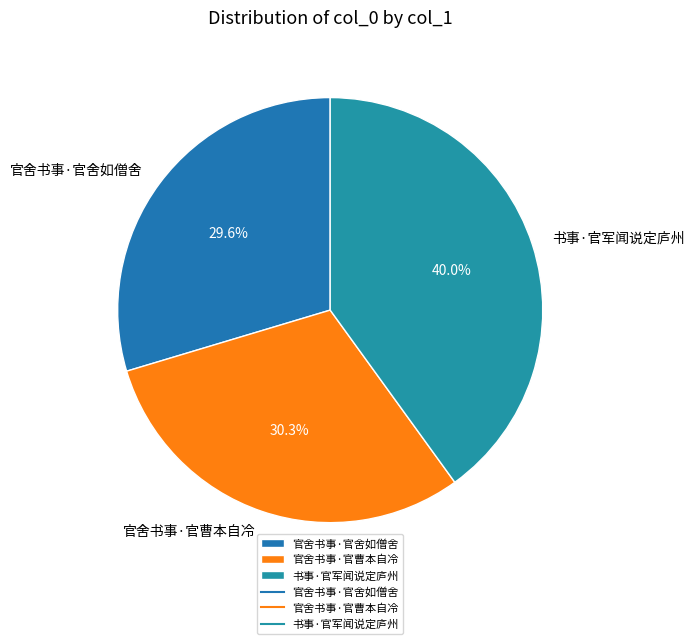

Is there any slice that represents more than half of the pie?

No